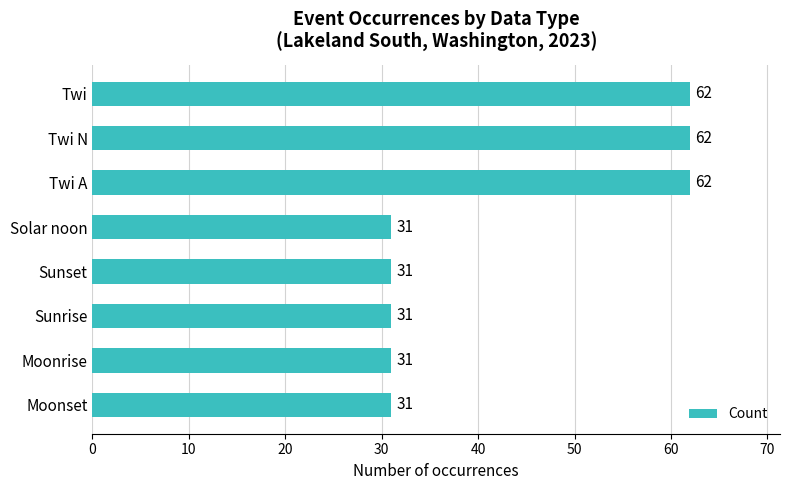

What is the maximum value shown in the chart?

62